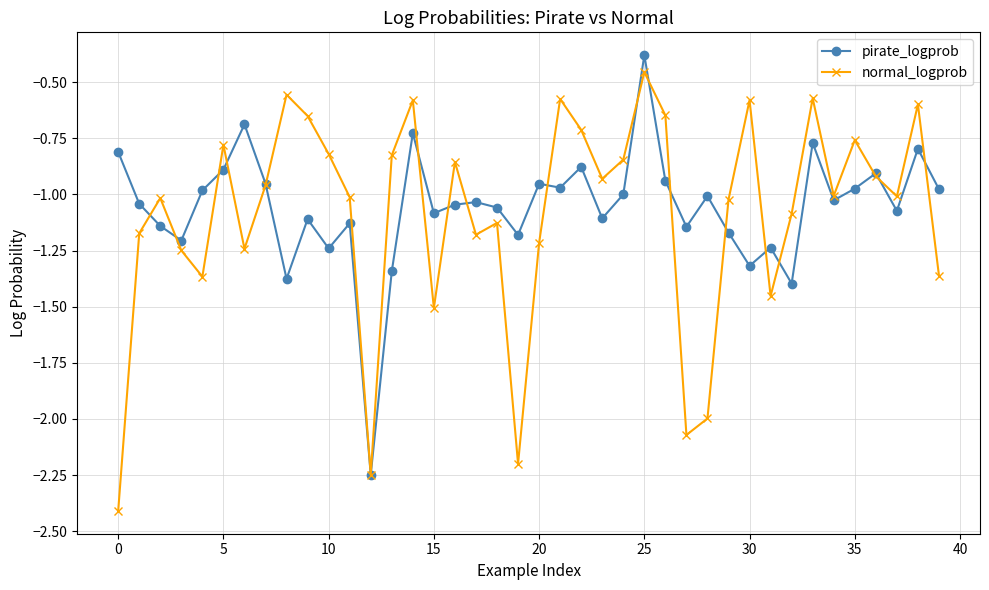

What is the highest value of the pirate_logprob series?

-0.4